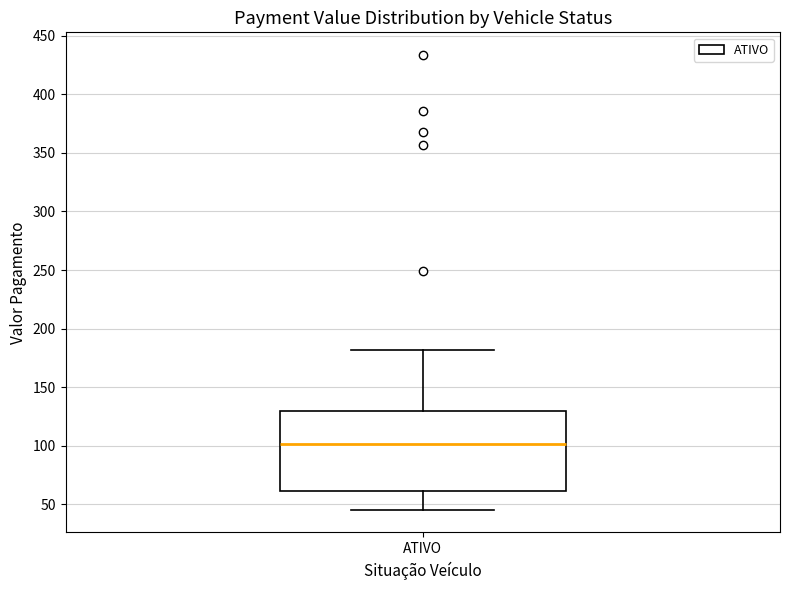

Read this box plot against the y-axis: the position of the median line, the range covered by the box, and the ends of both whiskers. The values are not printed on the chart, so give them approximately, as read against the axis.

median 100, box 60 to 130, whiskers 45 to 180